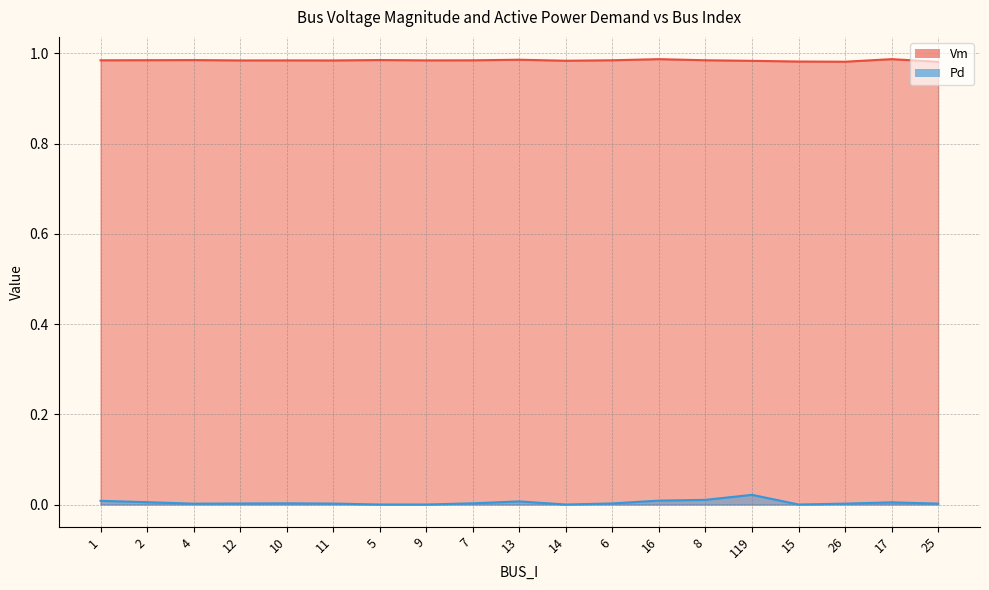

Rank the series at 16 from lowest to highest value.

Pd (line), Vm (line)